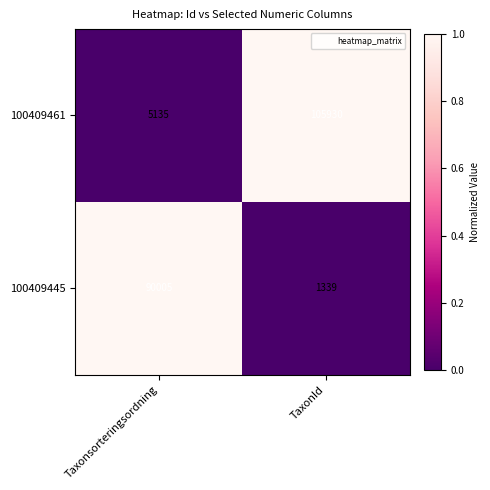

Which category has the highest value across all series?

TaxonId